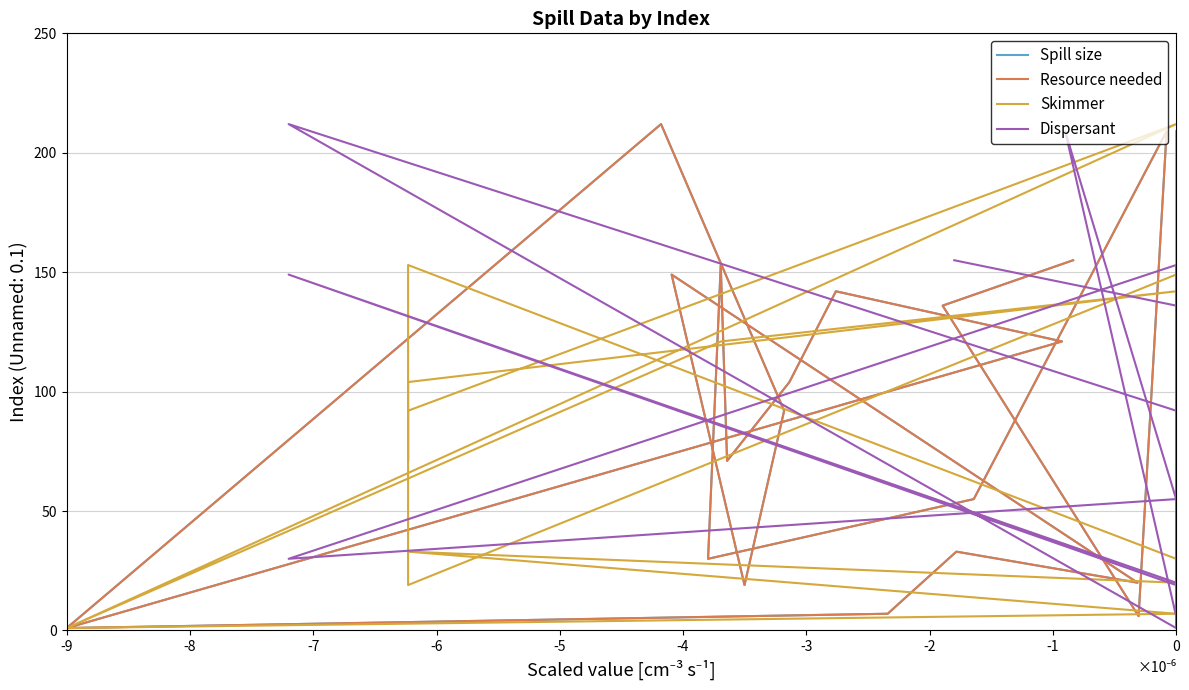

What is the average value of the Dispersant series?

86